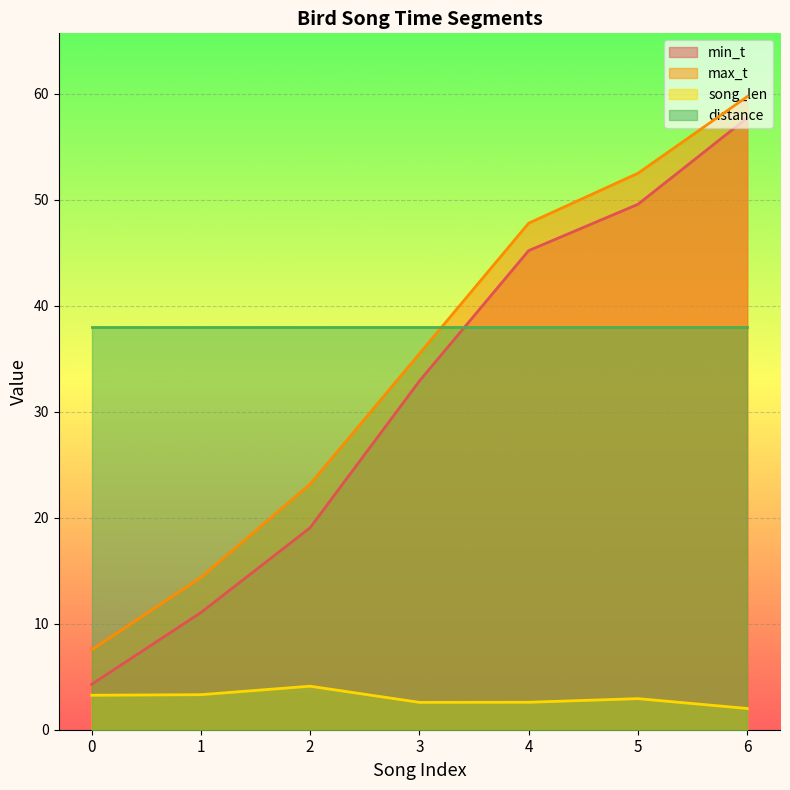

What is the value of the song_len point at the 5th from the left?

2.6